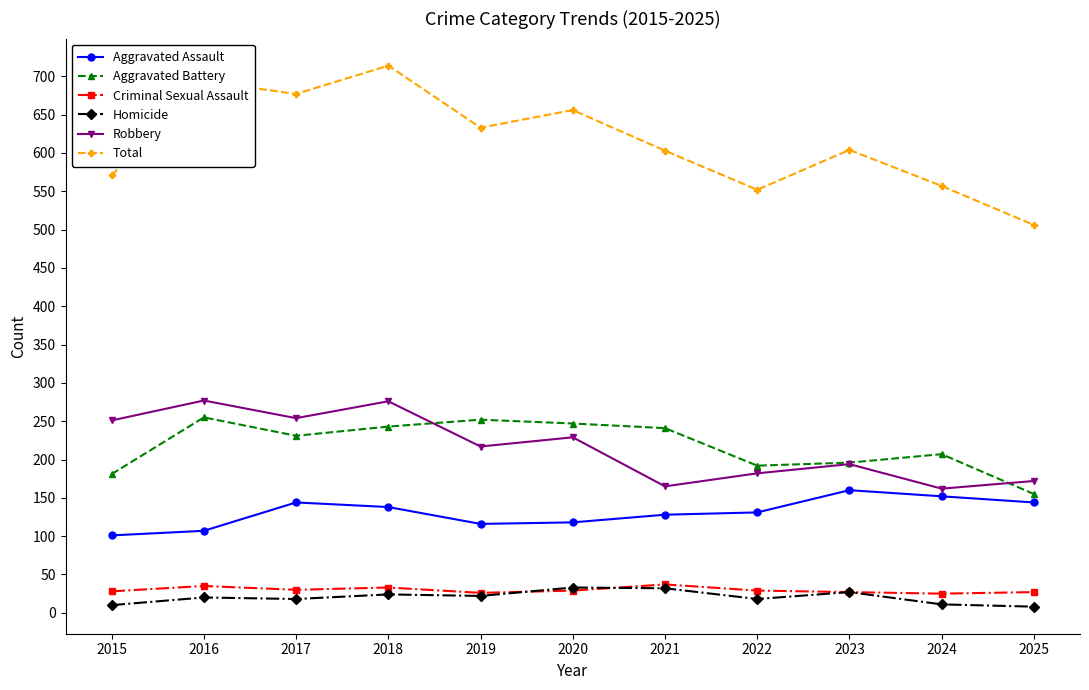

The value of Criminal Sexual Assault at 2016 is 35. True or false?

True